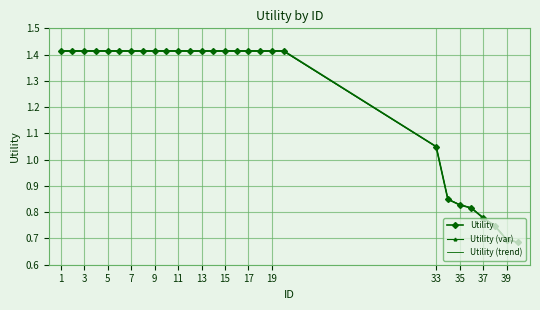

Which series ends up on top after the final intersection of Utility (var) and Utility (trend)?

Utility (trend)